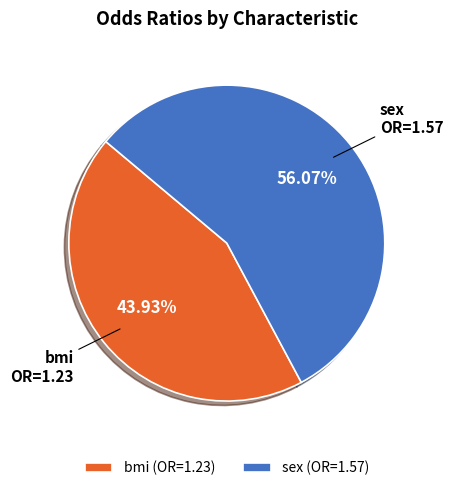

Is it true that bmi is 44% of the pie?

True